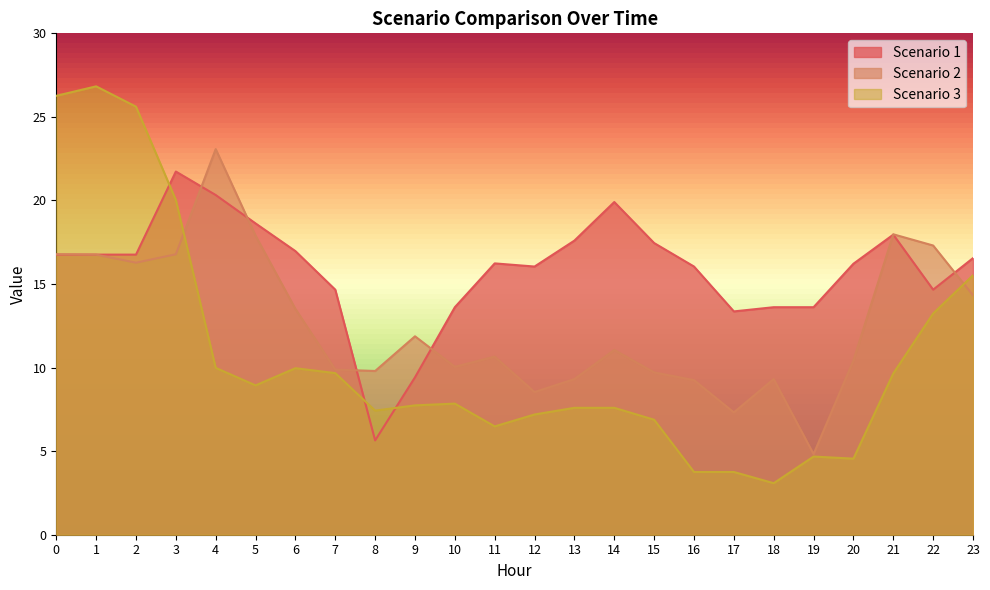

Reading left to right, extract all data points from this chart.

Scenario 1: 16.8	16.8	16.8	21.7	20.3	18.6	17.0	14.7	5.6	9.4	13.6	16.2	16.0	17.6	19.9	17.5	16.0	13.4	13.6	13.6	16.2	18.0	14.7	16.5
Scenario 2: 16.8	16.8	16.3	16.8	23.1	17.9	13.5	9.9	9.8	11.9	10.0	10.7	8.5	9.3	11.1	9.7	9.3	7.3	9.3	4.8	10.4	18.0	17.3	14.3
Scenario 3: 26.3	26.8	25.6	20.0	10.0	8.9	10.0	9.7	7.4	7.7	7.8	6.5	7.2	7.6	7.6	6.9	3.8	3.8	3.1	4.7	4.6	9.6	13.2	15.5